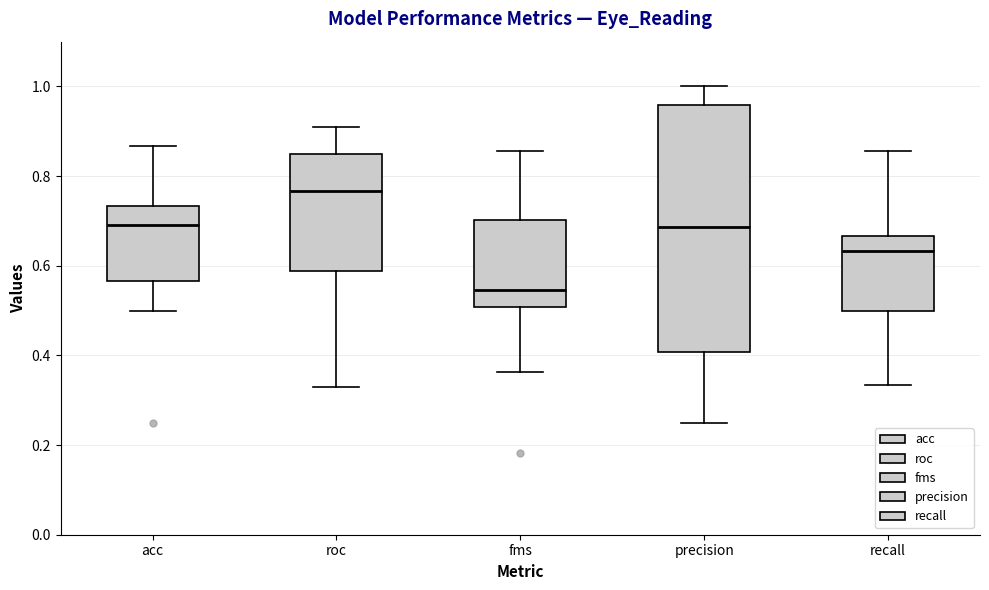

Reading left to right, transcribe this box plot: for each box, give where its median line is, the range the box spans, and where its two whiskers end, as read against the y-axis. The values are not printed on the chart, so give them approximately, as read against the axis.

acc: median 0.70, box 0.56 to 0.74, whiskers 0.50 to 0.86
roc: median 0.76, box 0.58 to 0.84, whiskers 0.32 to 0.92
fms: median 0.54, box 0.50 to 0.70, whiskers 0.36 to 0.86
precision: median 0.68, box 0.40 to 0.96, whiskers 0.26 to 1.00
recall: median 0.64, box 0.50 to 0.66, whiskers 0.34 to 0.86